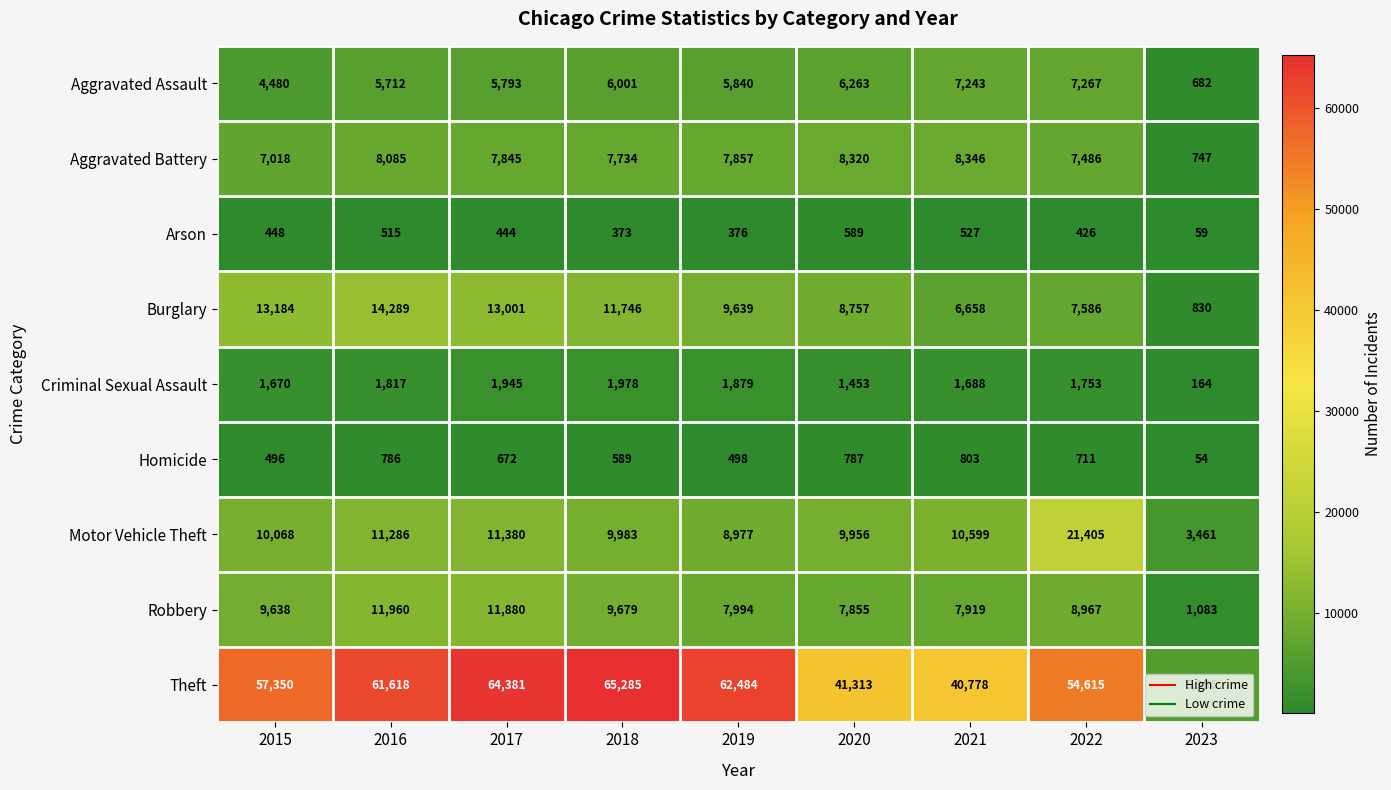

At which category does the chart reach its peak across all series?

2018